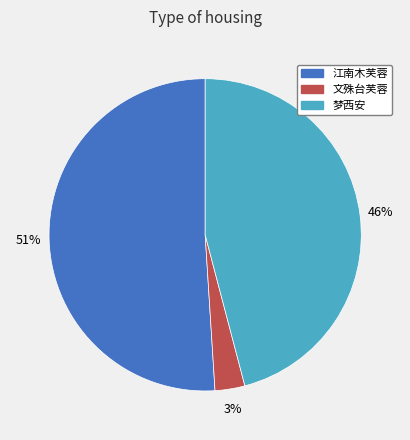

To the nearest percent, what is the difference between the largest and smallest slice percentages?

48%